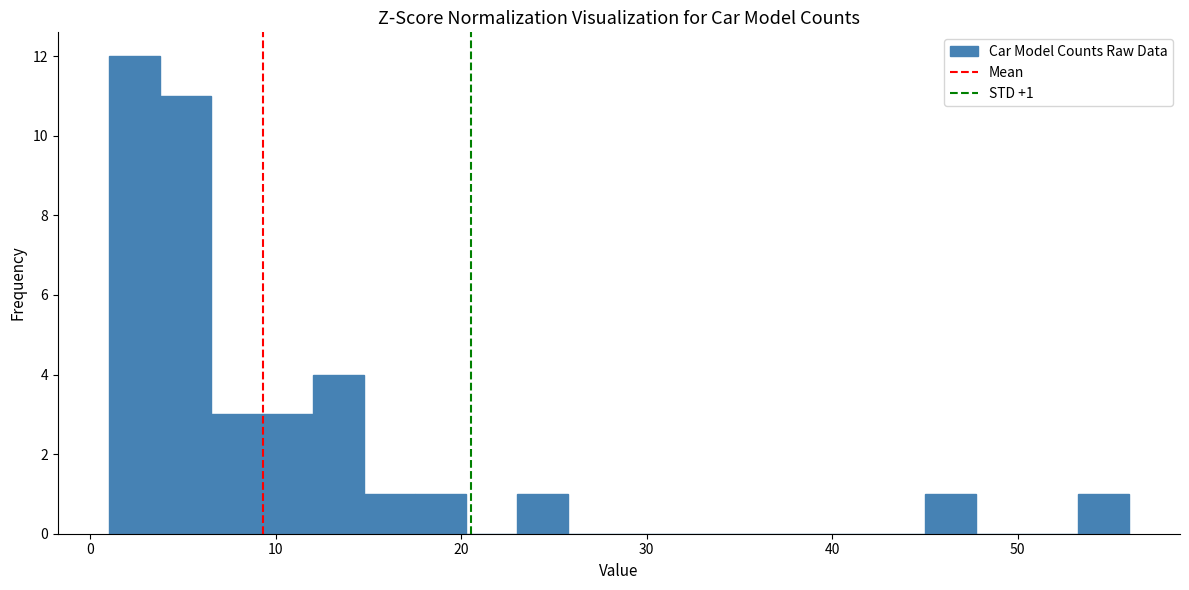

Read against the x-axis, roughly where is the centre of the tallest bar?

2